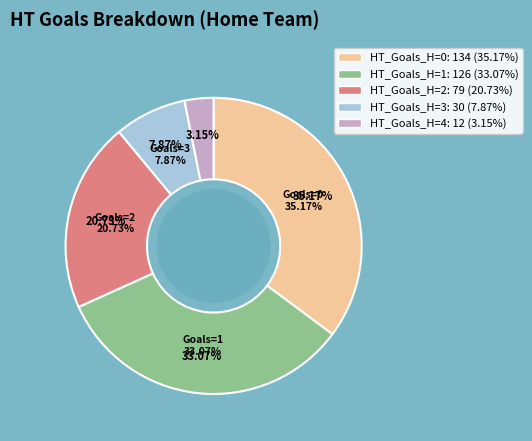

To the nearest percent, what is the combined percentage of 0 and 3?

43%